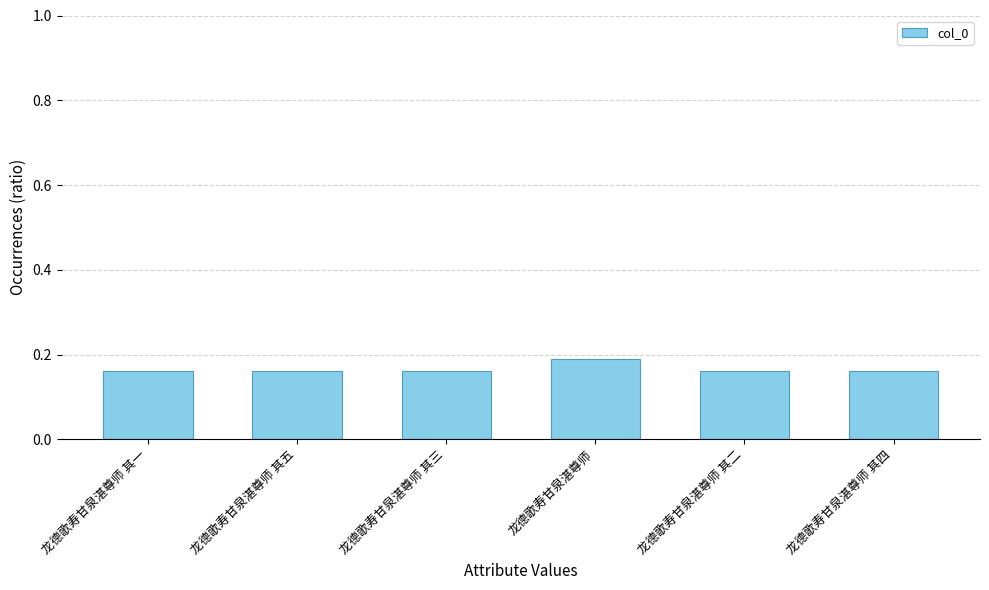

What is the label of the 1st bar from the right?

龙德歌寿甘泉湛尊师 其四